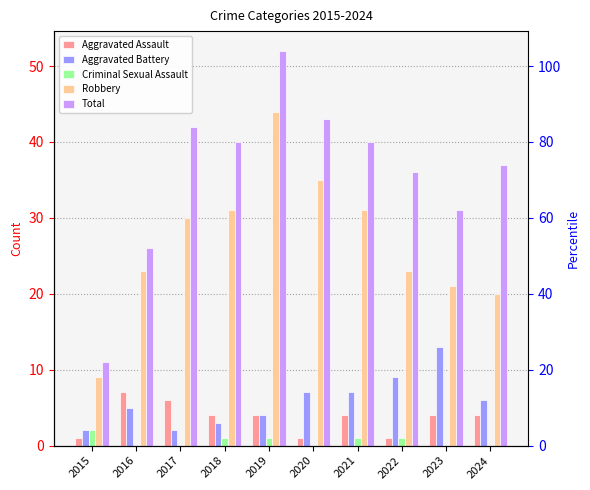

What is the sum of the Total values at 2023 and 2021?

71